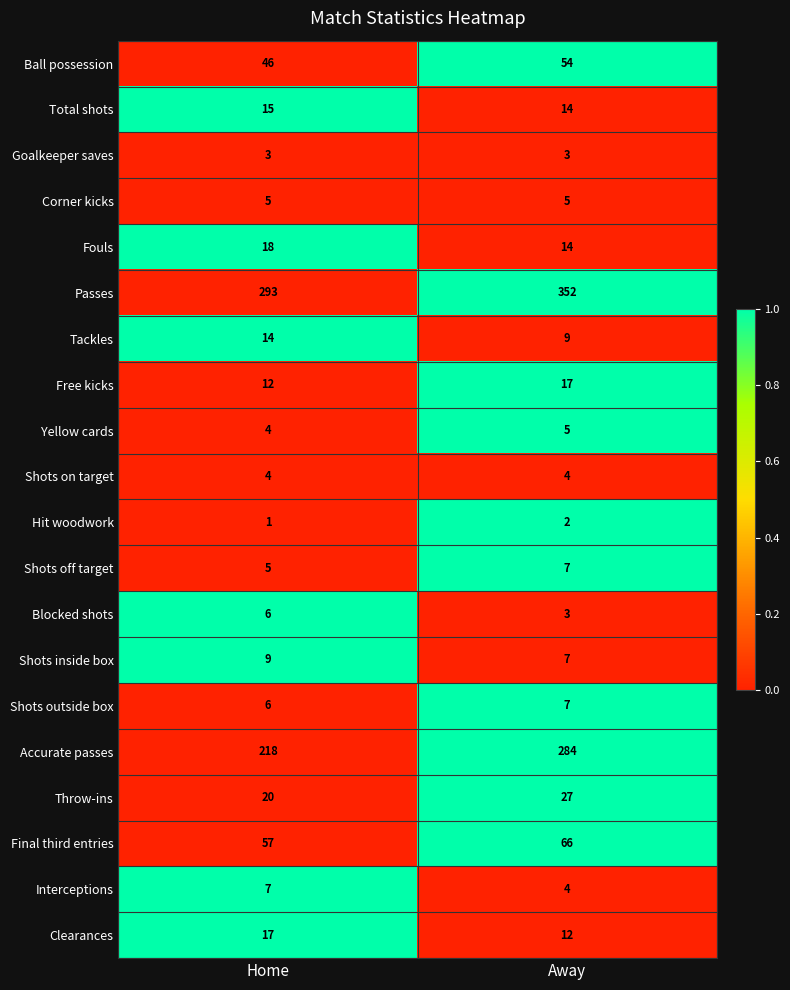

What is the sum of the Total shots values at Away and Home?

29